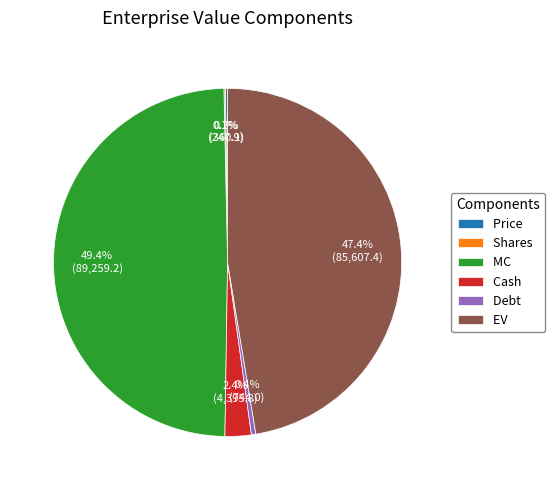

The Debt slice represents 0% of the pie. True or false?

True